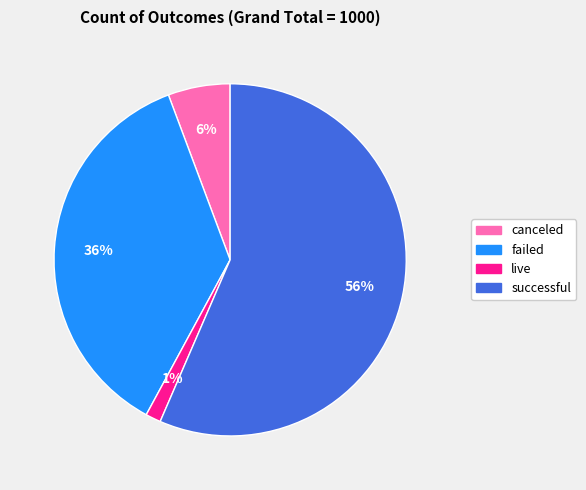

How many segments does this pie chart have?

4